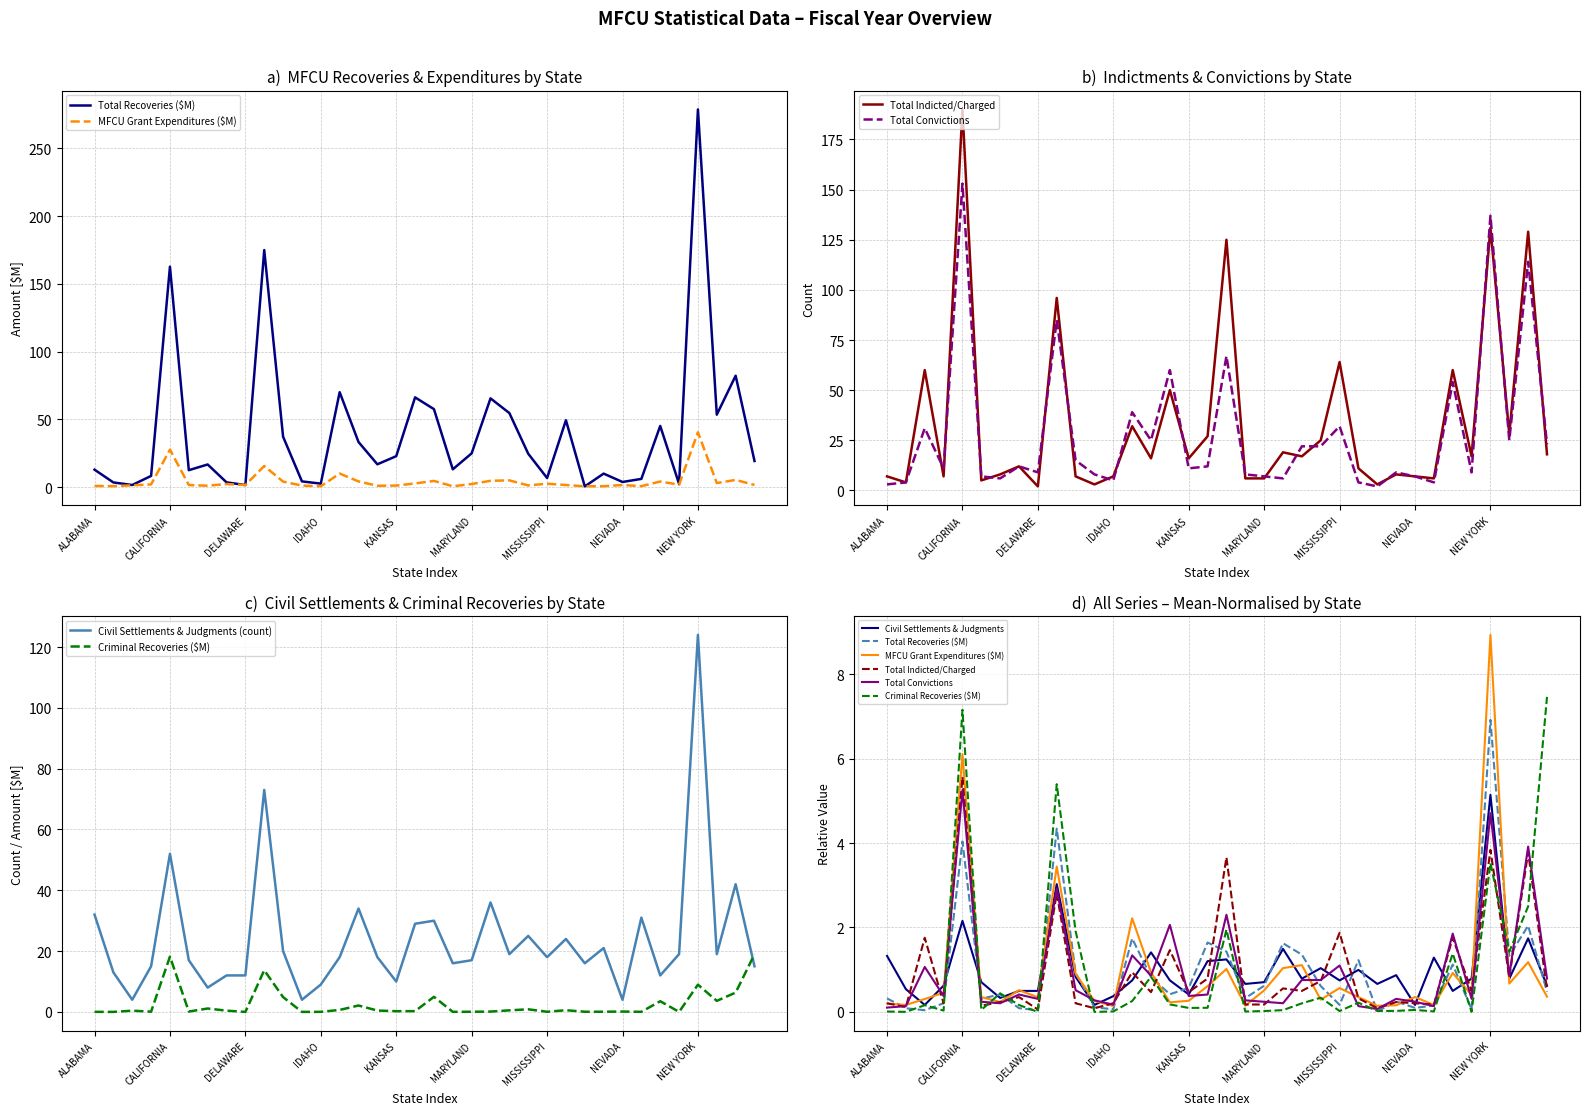

True or false: MFCU Grant Expenditures ($M) has more than 2 points higher than both neighbors.

True